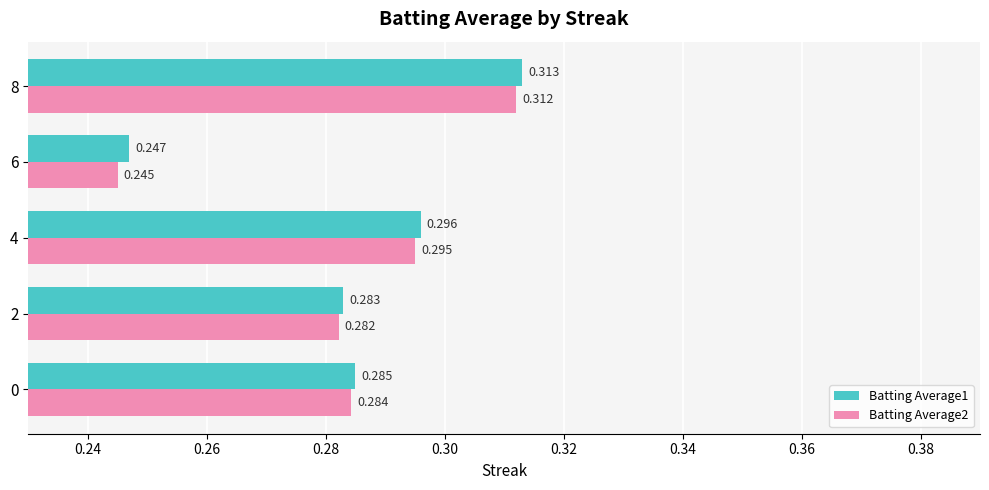

What is the sum of all Batting Average1 values?

1.4